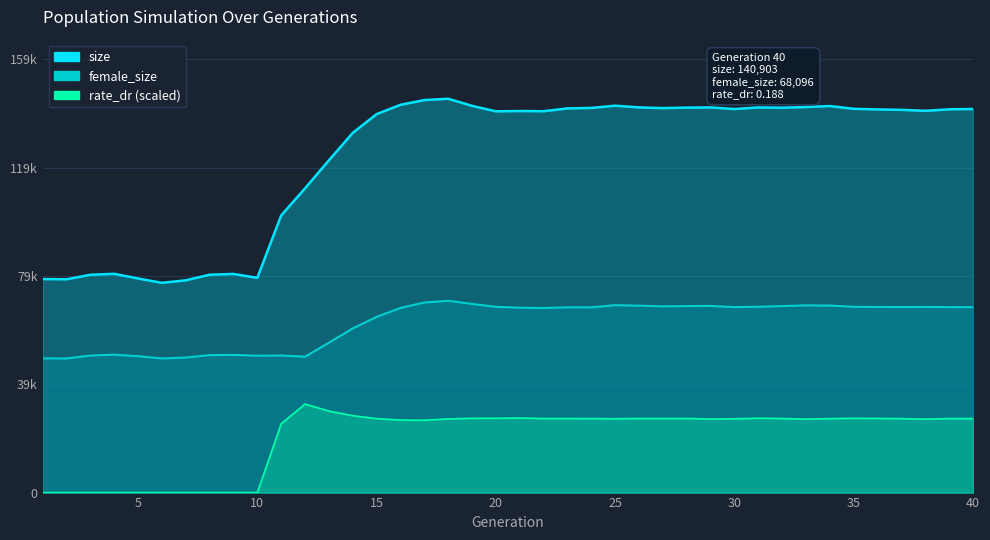

Which series has the largest range (max minus min)?

size